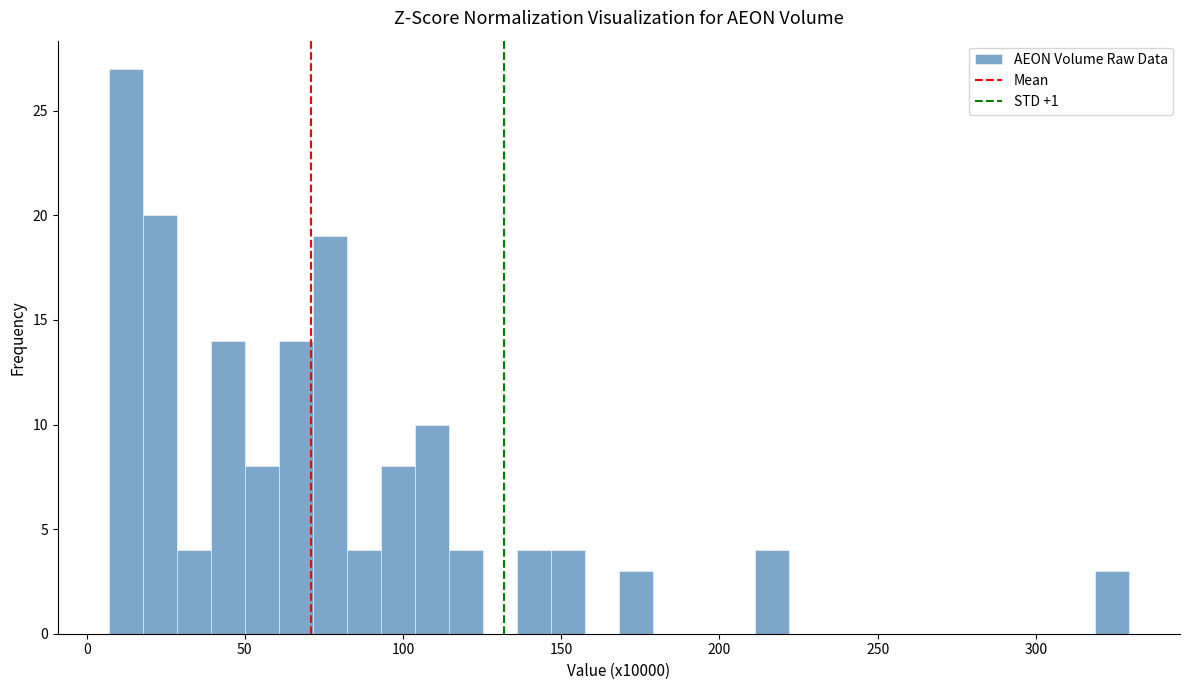

Read against the x-axis, roughly where is the centre of the tallest bar?

10